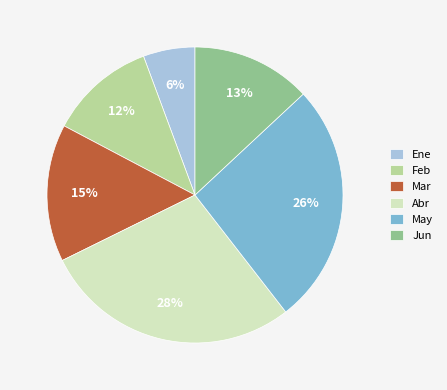

Is there any slice that represents more than half of the pie?

No